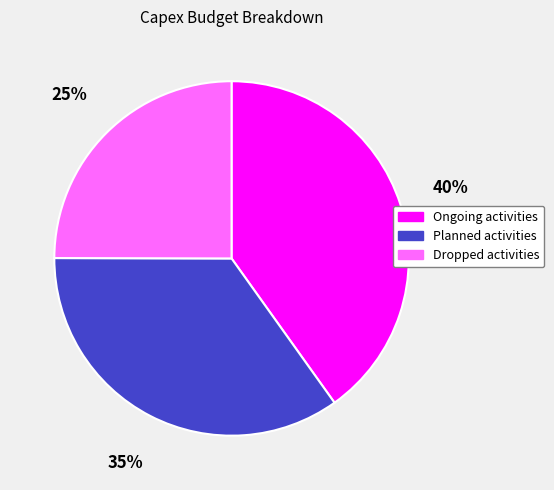

Approximately how many times larger is the value at Planned activities compared to Ongoing activities?

0.9